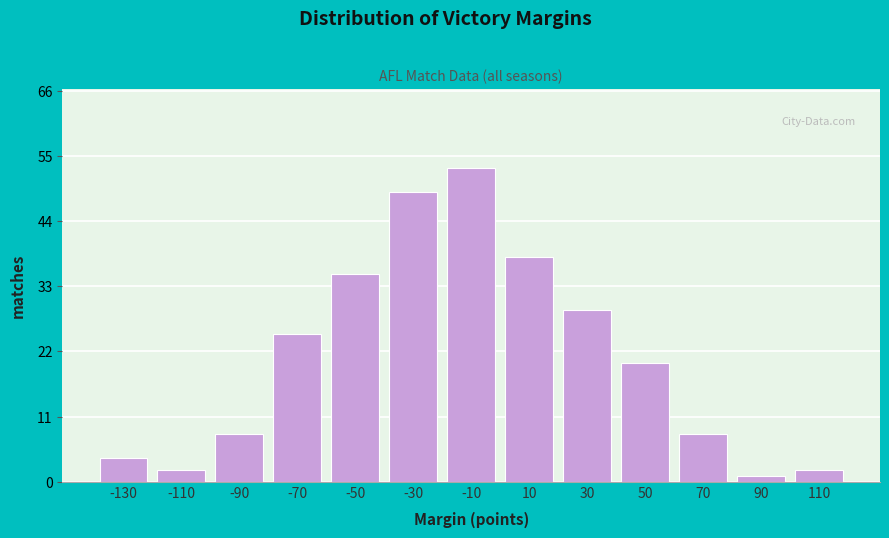

Reading right to left, what are all the values shown in this chart?

110=2	90=1	70=8	50=20	30=29	10=38	-10=53	-30=49	-50=35	-70=25	-90=8	-110=2	-130=4